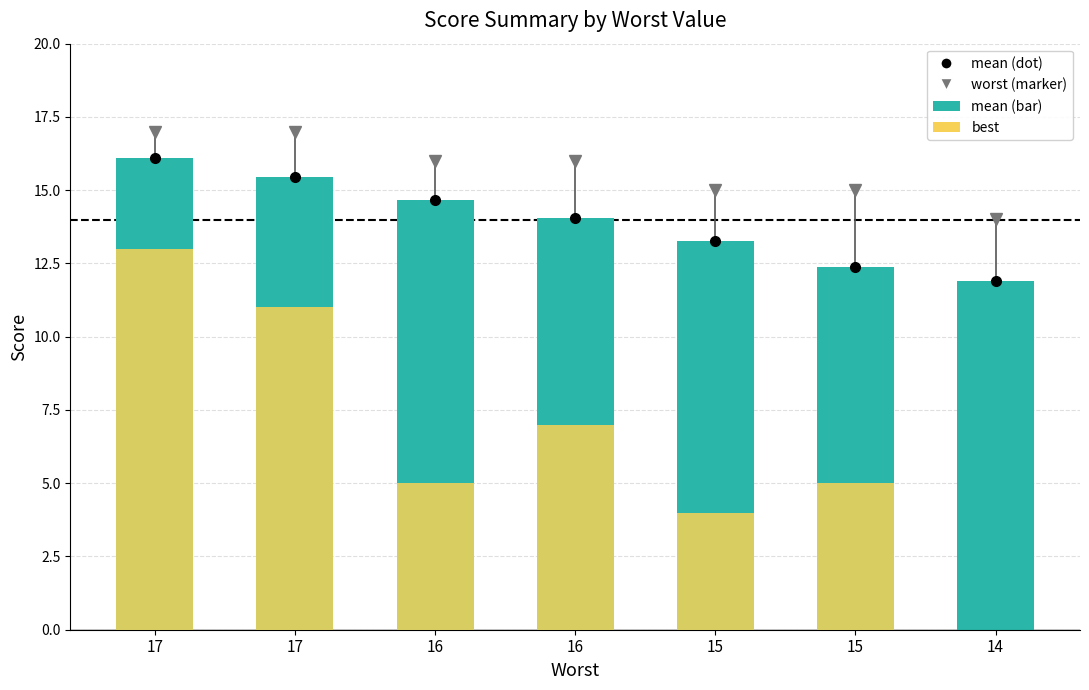

Which label corresponds to the largest value in the chart?

17